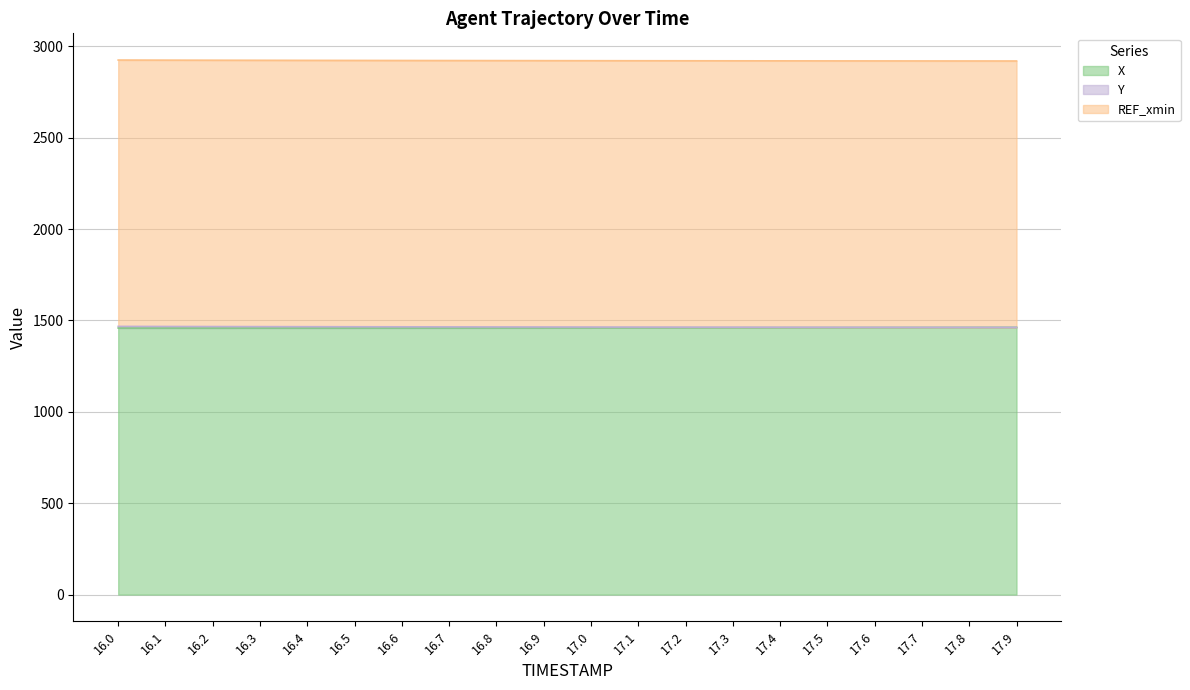

At which label does X reach its minimum?

16.1